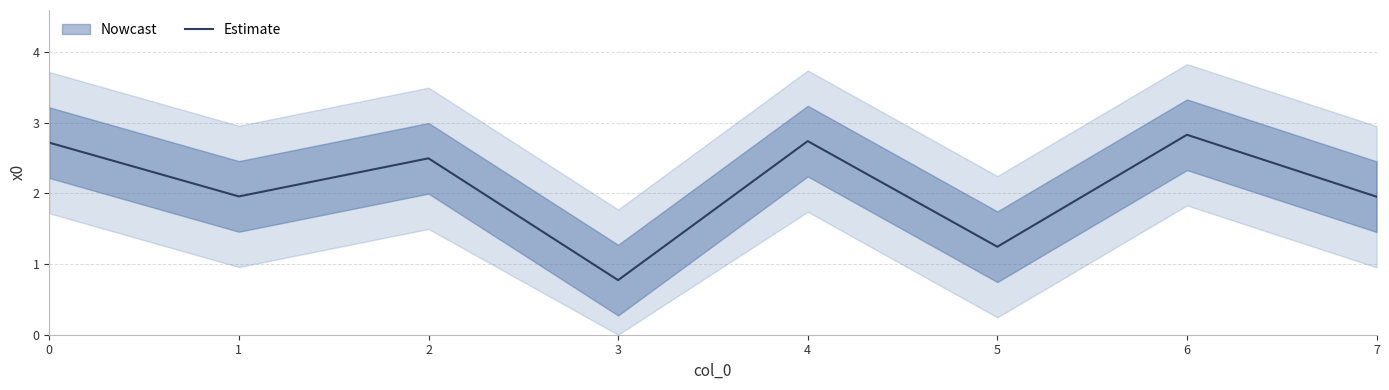

What is the value of the 6th point from the left?

1.2